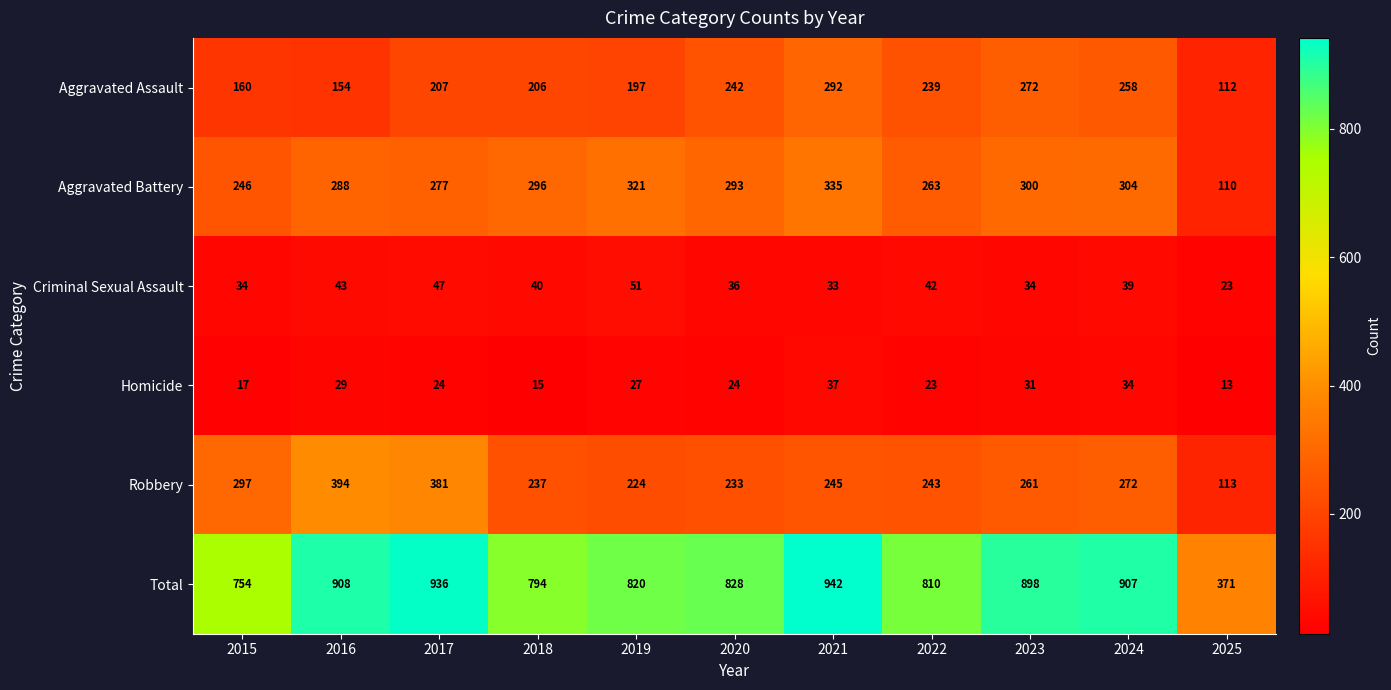

What is the spread (max minus min) of values at 2016?

879